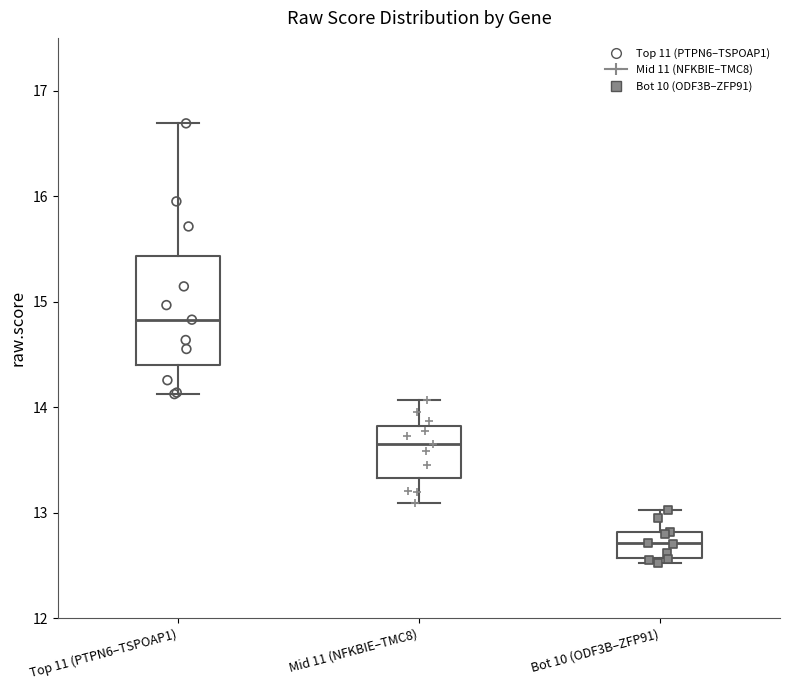

Reading left to right, transcribe this box plot: for each box, give where its median line is, the range the box spans, and where its two whiskers end, as read against the y-axis. The values are not printed on the chart, so give them approximately, as read against the axis.

Top 11 (PTPN6–TSPOAP1): median 14.8, box 14.4 to 15.4, whiskers 14.1 to 16.7
Mid 11 (NFKBIE–TMC8): median 13.7, box 13.3 to 13.8, whiskers 13.1 to 14.1
Bot 10 (ODF3B–ZFP91): median 12.7, box 12.6 to 12.8, whiskers 12.5 to 13.0